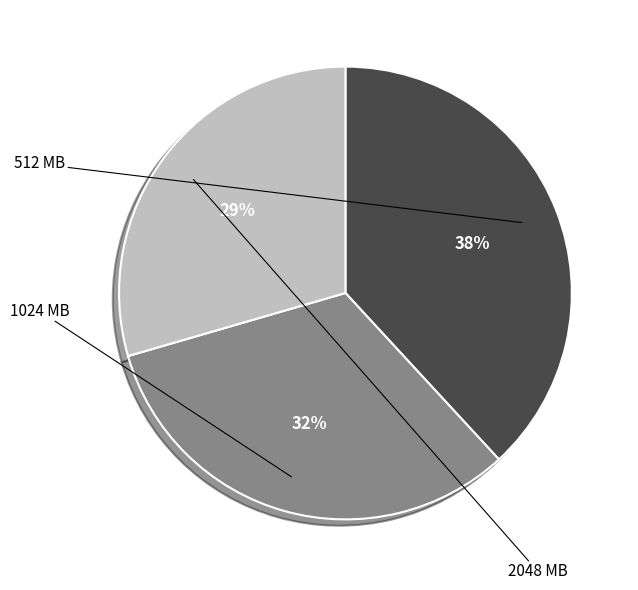

Is 2048 the majority of the pie?

No